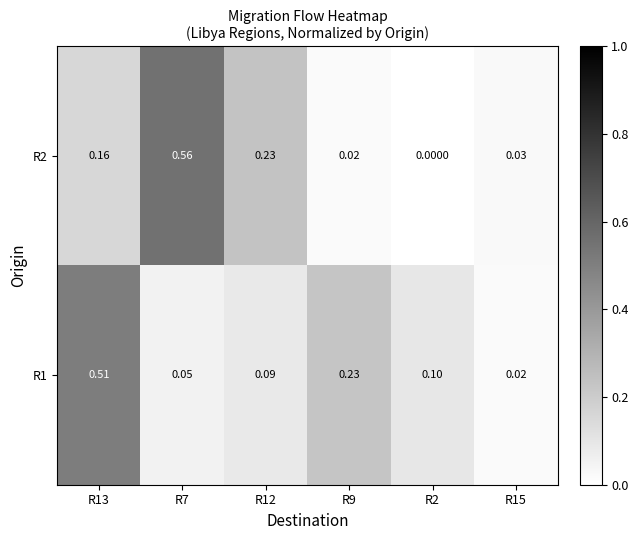

Is the value of R2 at R2 greater than the value of R1 at R7?

No